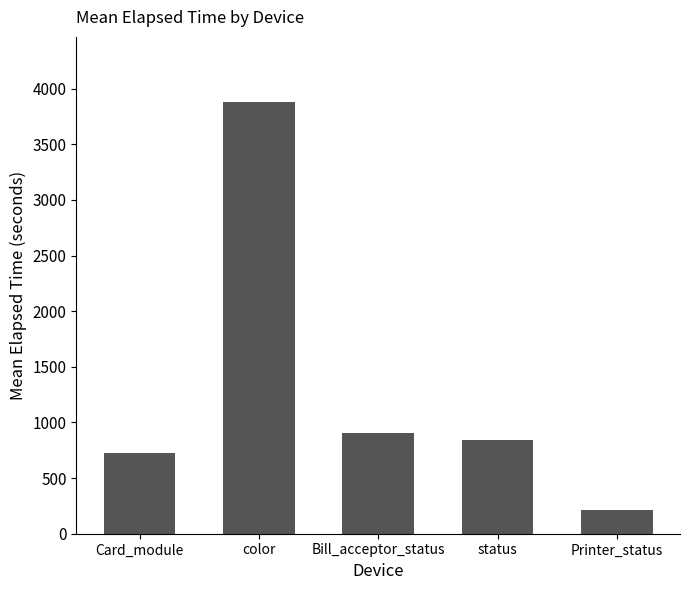

The chart shows a value of 3883 at color. True or false?

True